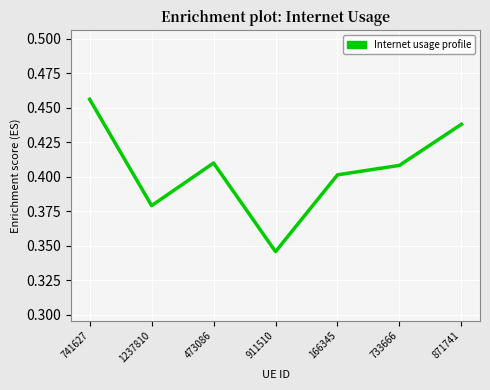

Where is the first local minimum?

1237810